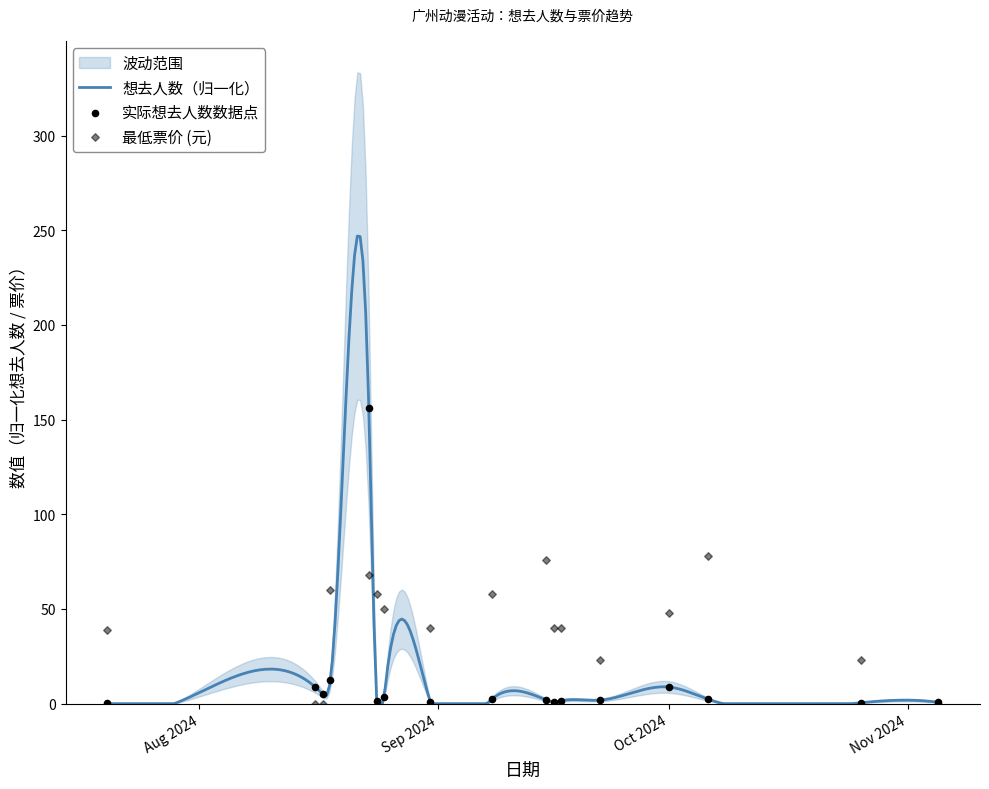

Which series reaches the maximum Y coordinate?

想去人数